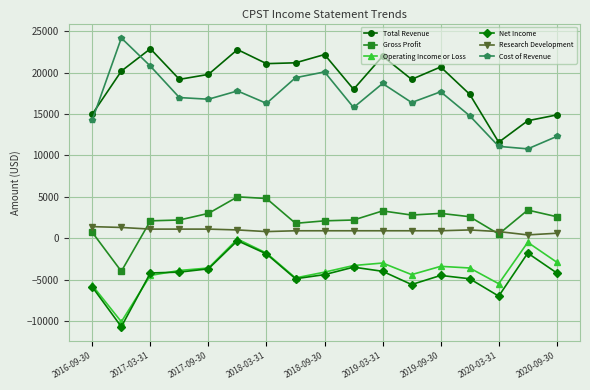

Which series has the largest total across all categories?

Total Revenue